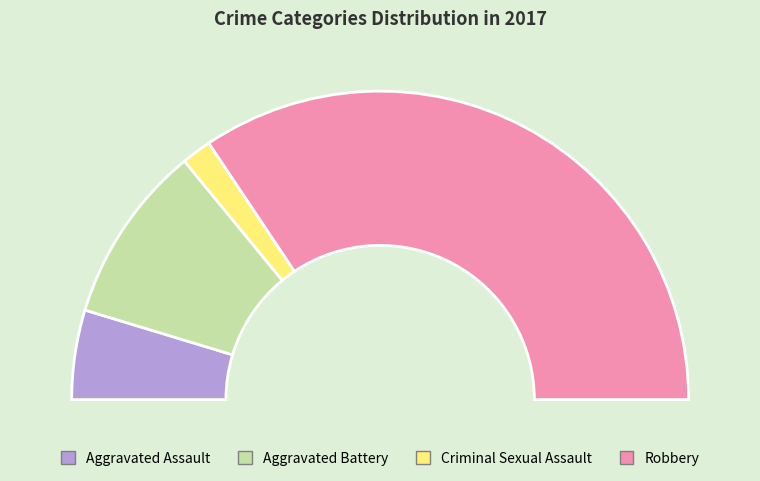

To the nearest percent, what is the difference between the largest and smallest slice percentages?

66%